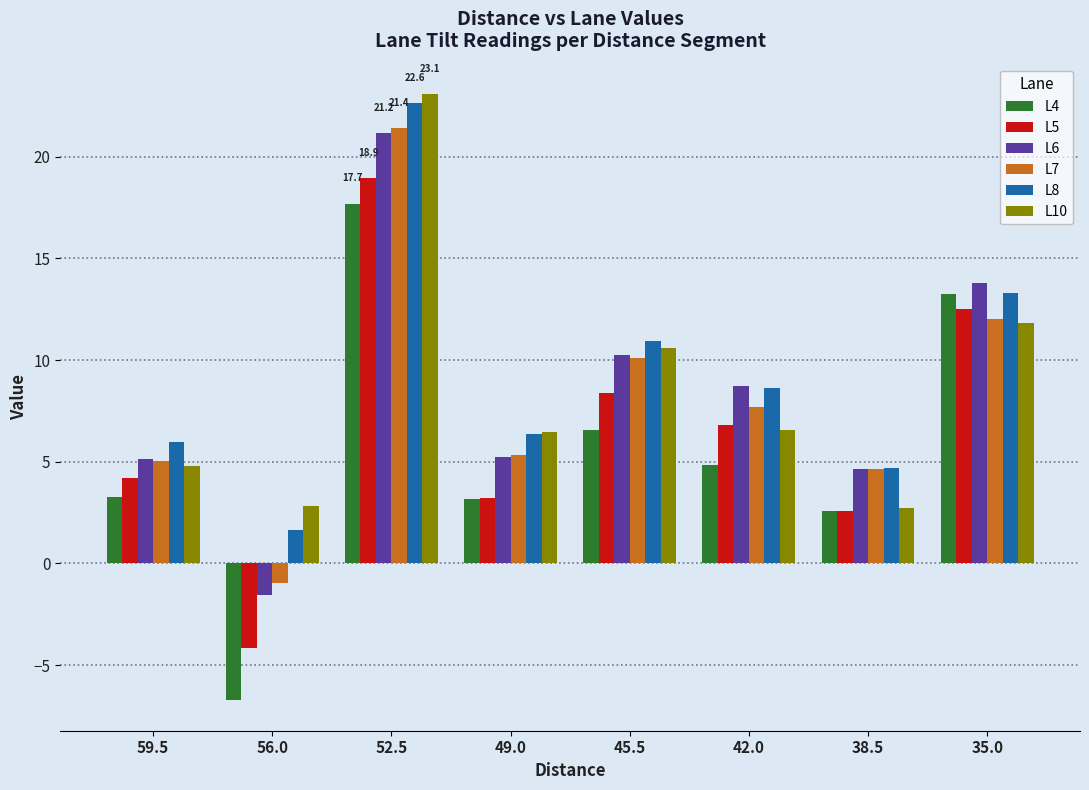

At which category does the chart reach its peak across all series?

52.5